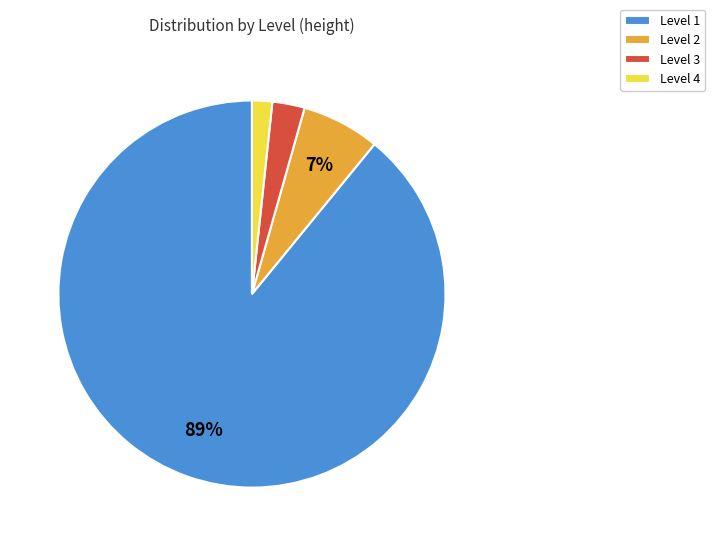

Rank the categories by value from lowest to highest.

Level 4, Level 3, Level 2, Level 1